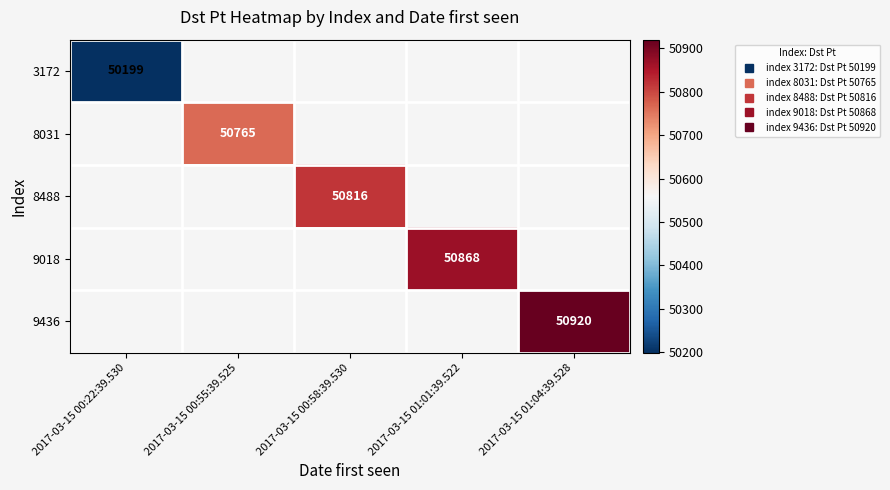

Rank the series by their maximum value, from lowest to highest.

3172, 8031, 8488, 9018, 9436